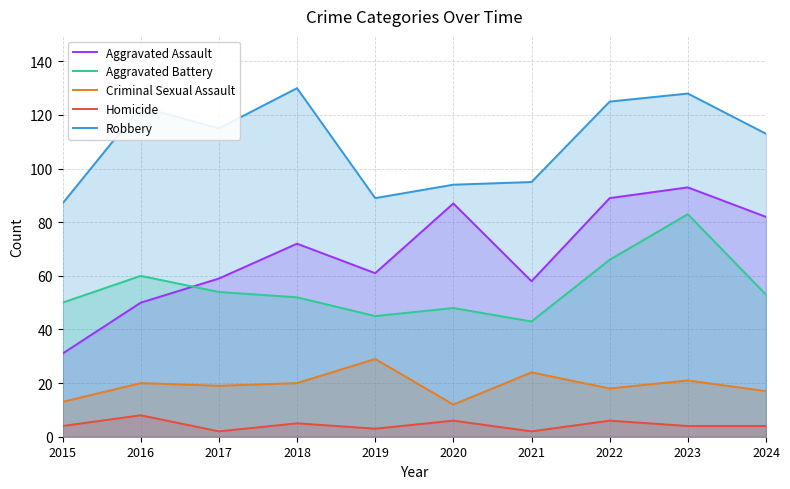

What is the average value of the Robbery series?

110